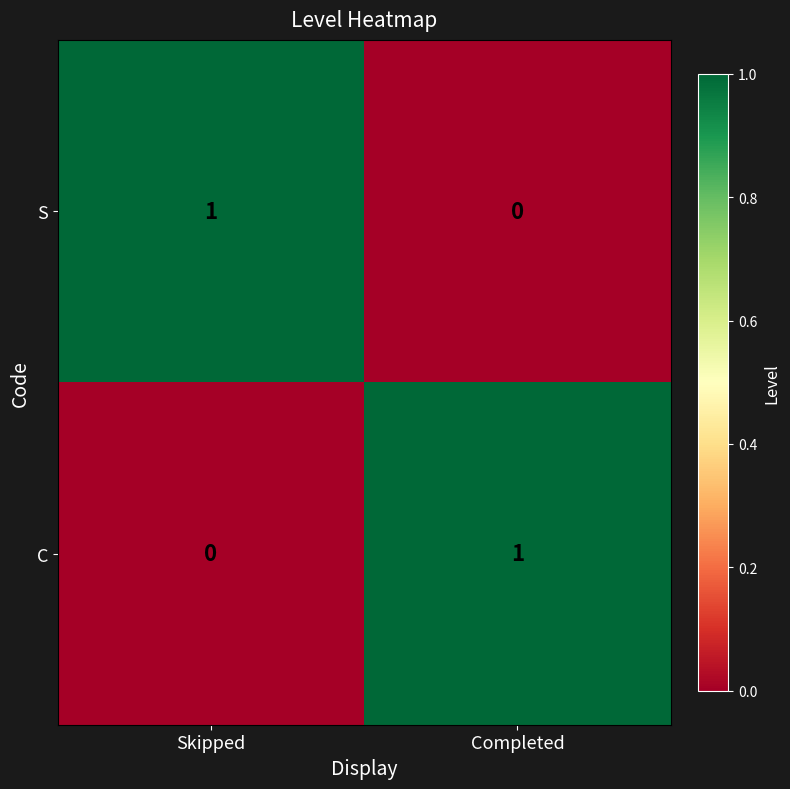

Rank the categories by S value from lowest to highest.

Completed, Skipped